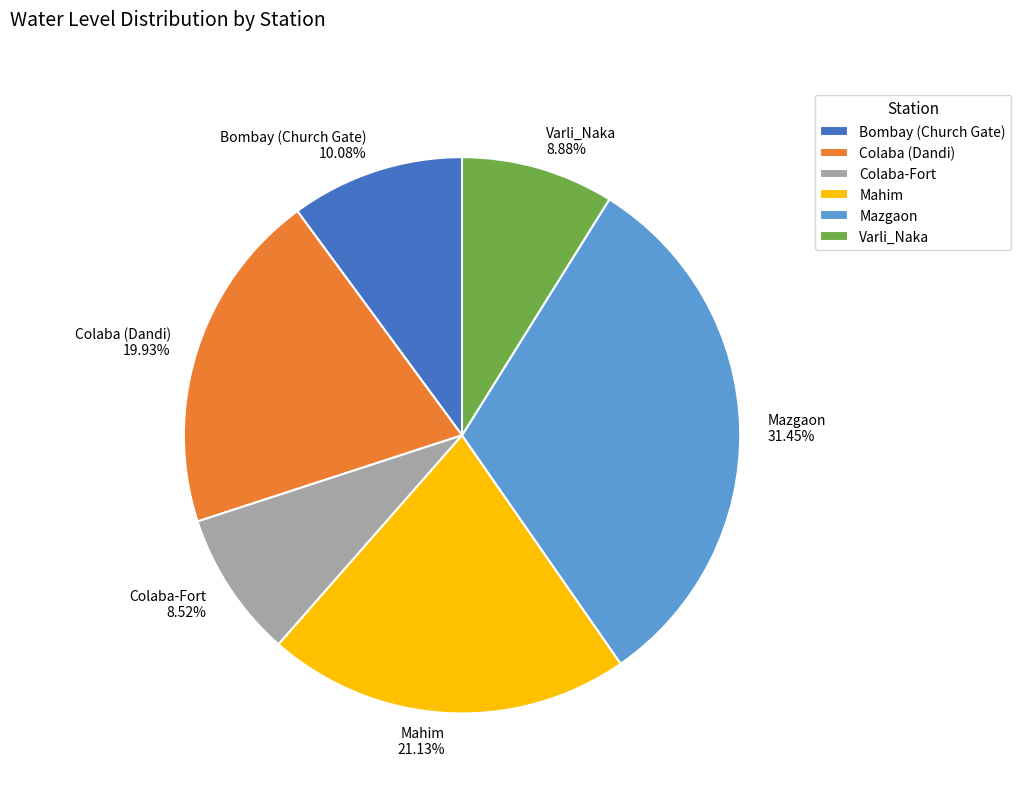

Which category has the biggest portion of the pie?

Mazgaon